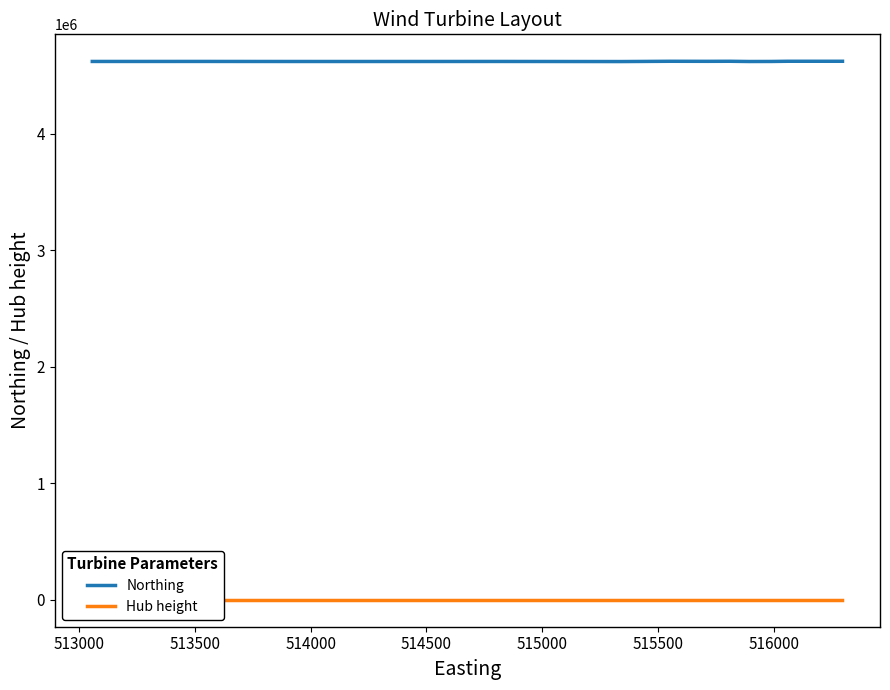

What is the minimum value for Northing?

4621743